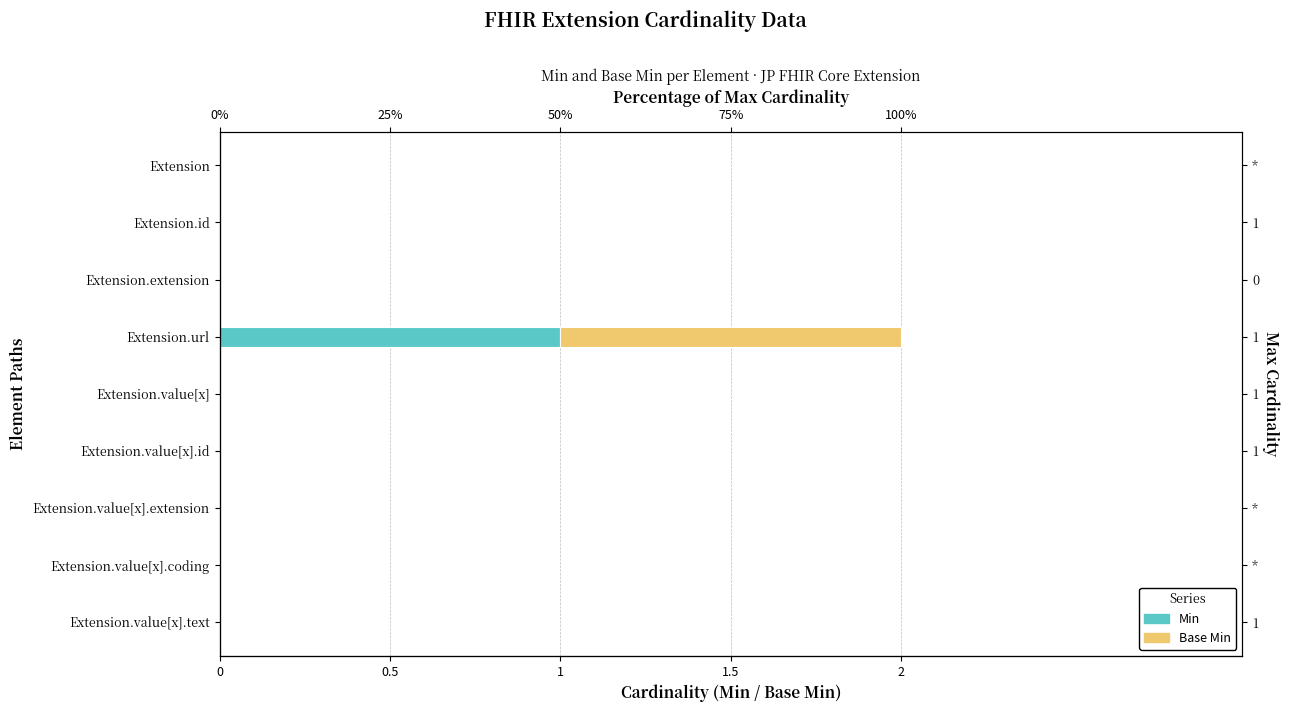

How many Base Min values are between 0 and 1?

9